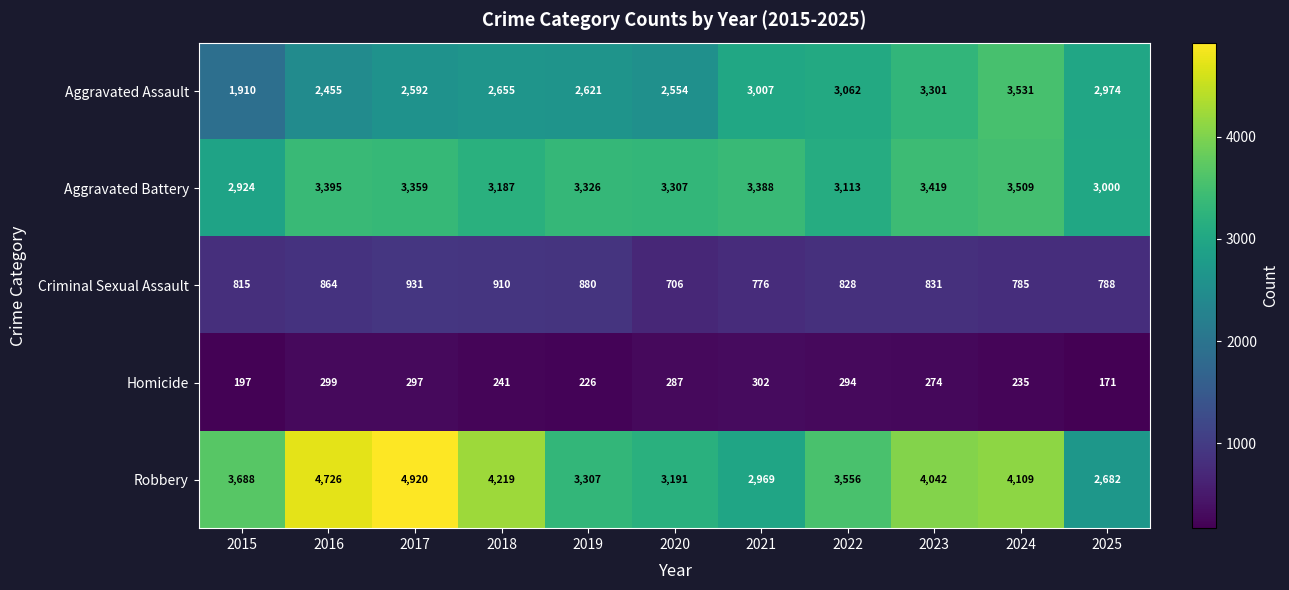

What is the difference between the highest and lowest values at 2023?

3768